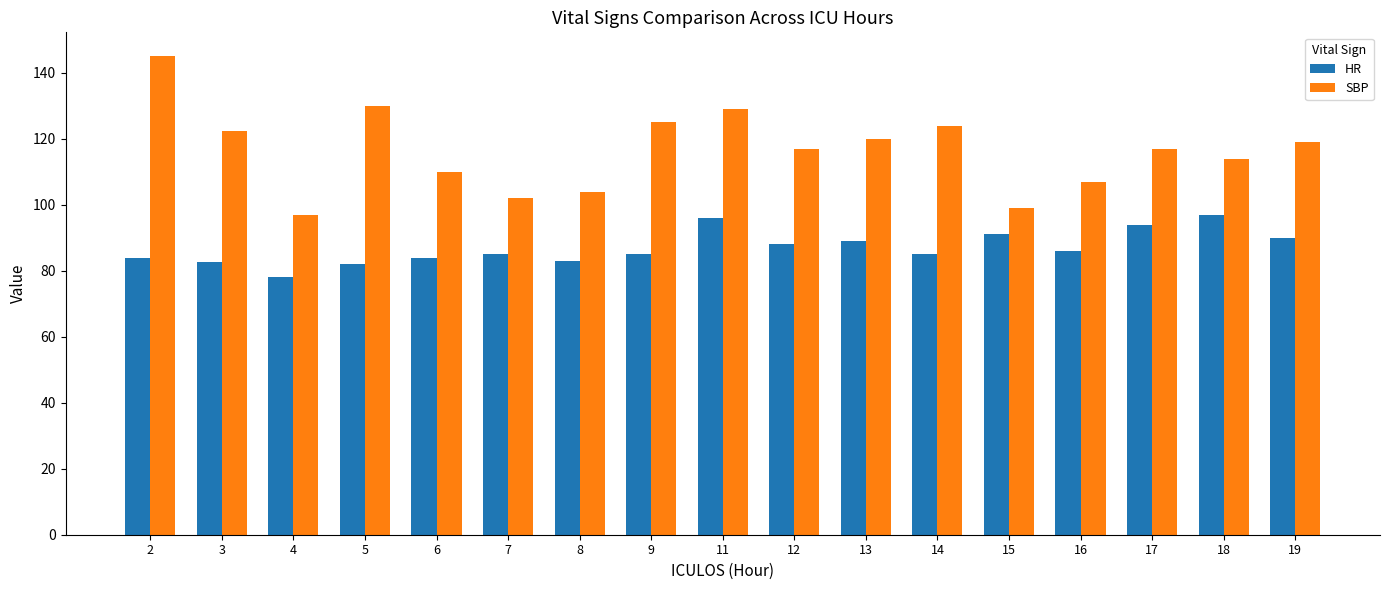

Which series has the largest total across all categories?

SBP